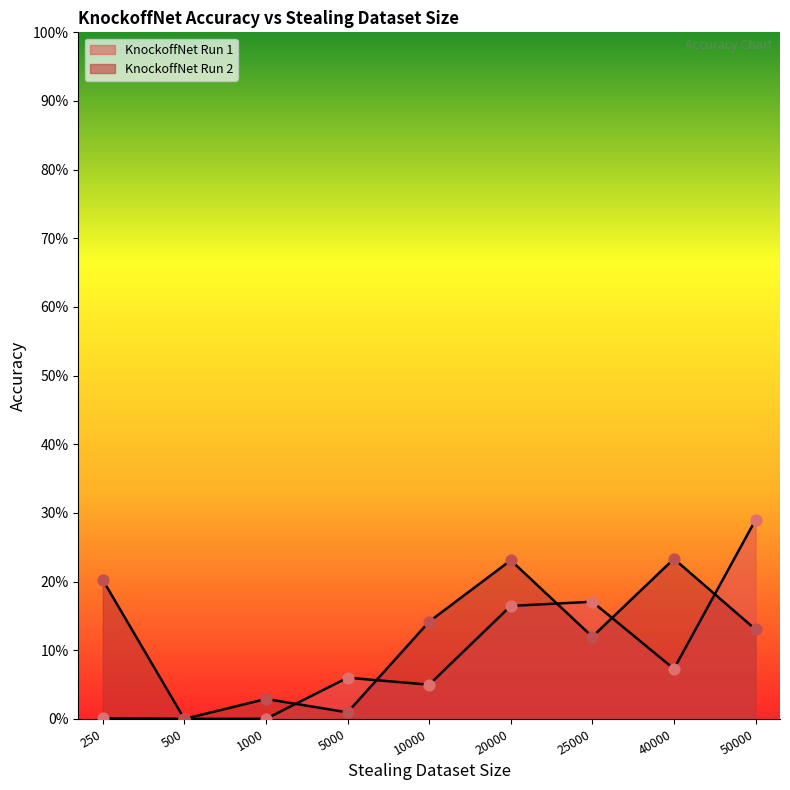

Which series reaches the maximum Y coordinate?

KnockoffNet Run 1